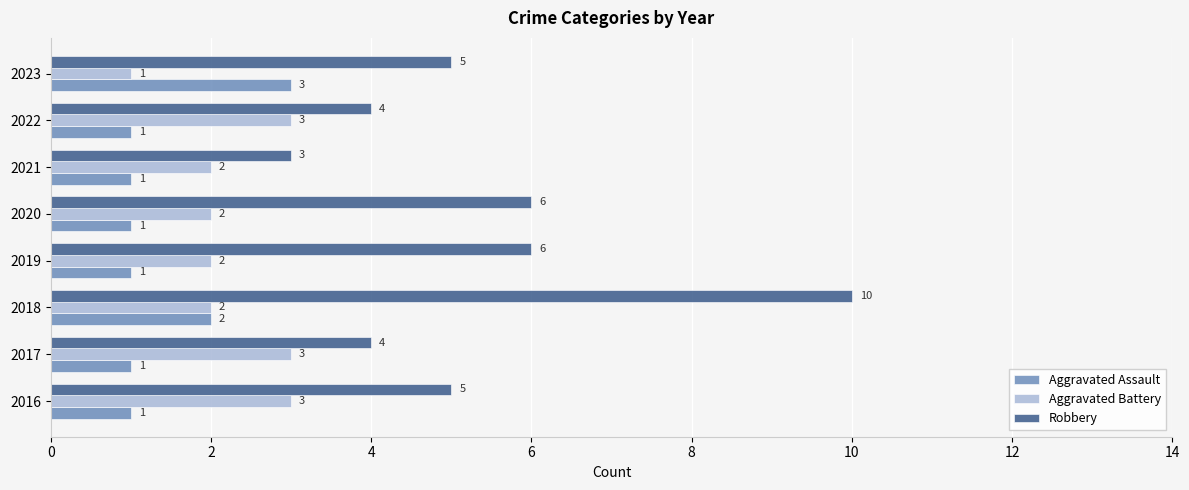

How many Aggravated Battery values are between 2 and 3?

7